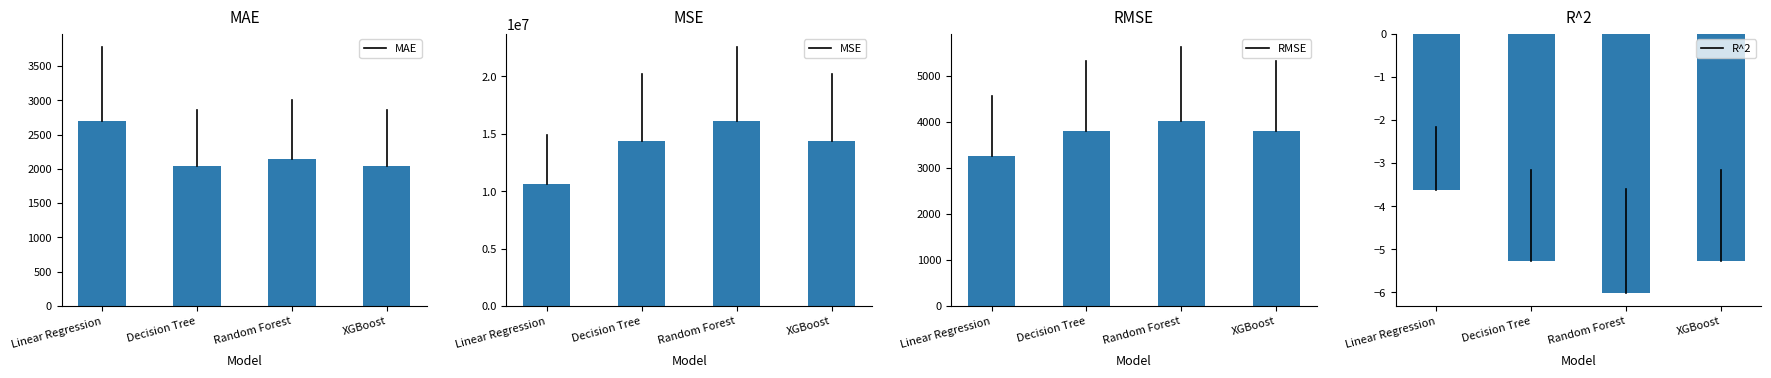

What is the label of the 1st bar from the left?

Linear Regression